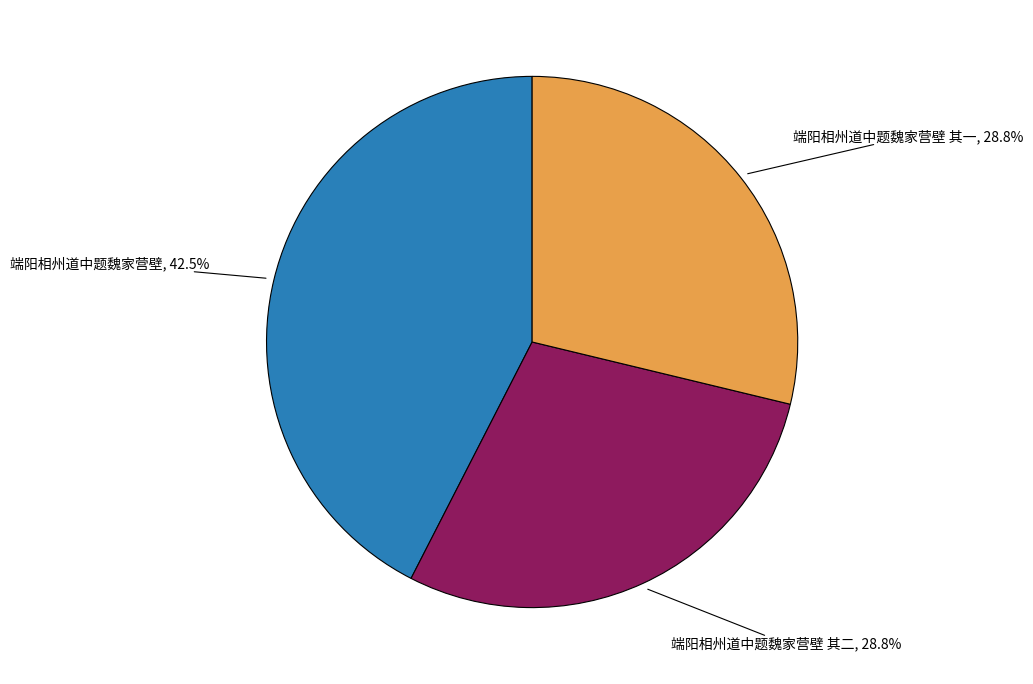

Does any single category account for the majority?

No